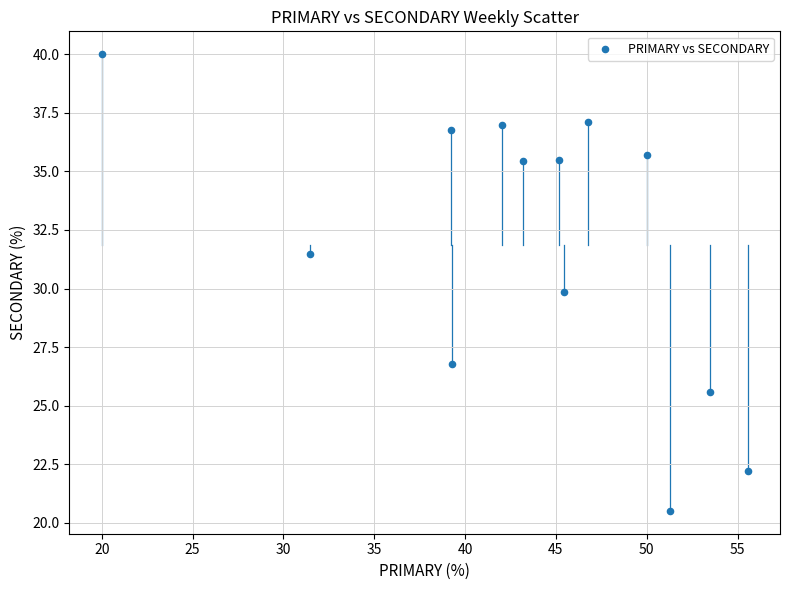

What is the range of Y values (max minus min)?

19.5